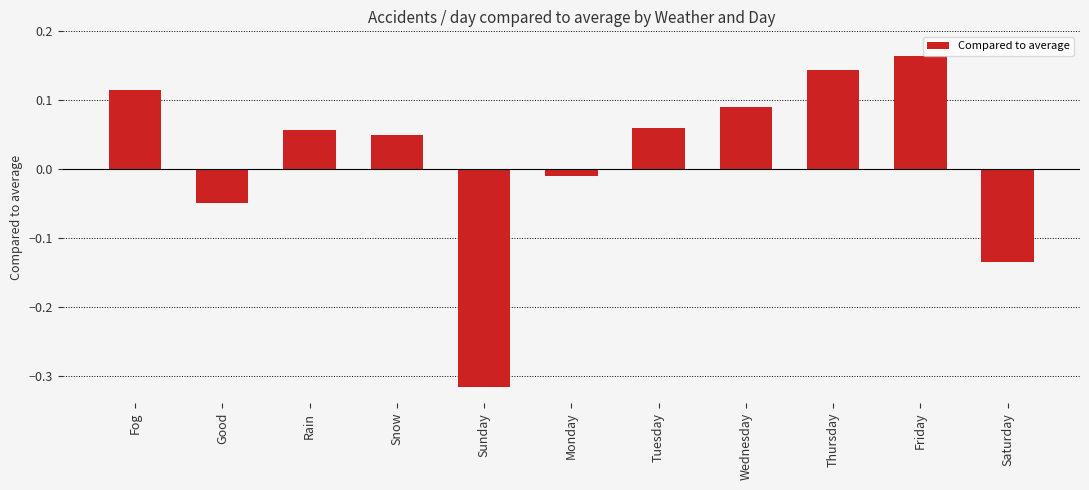

What position from the left is Sunday?

5